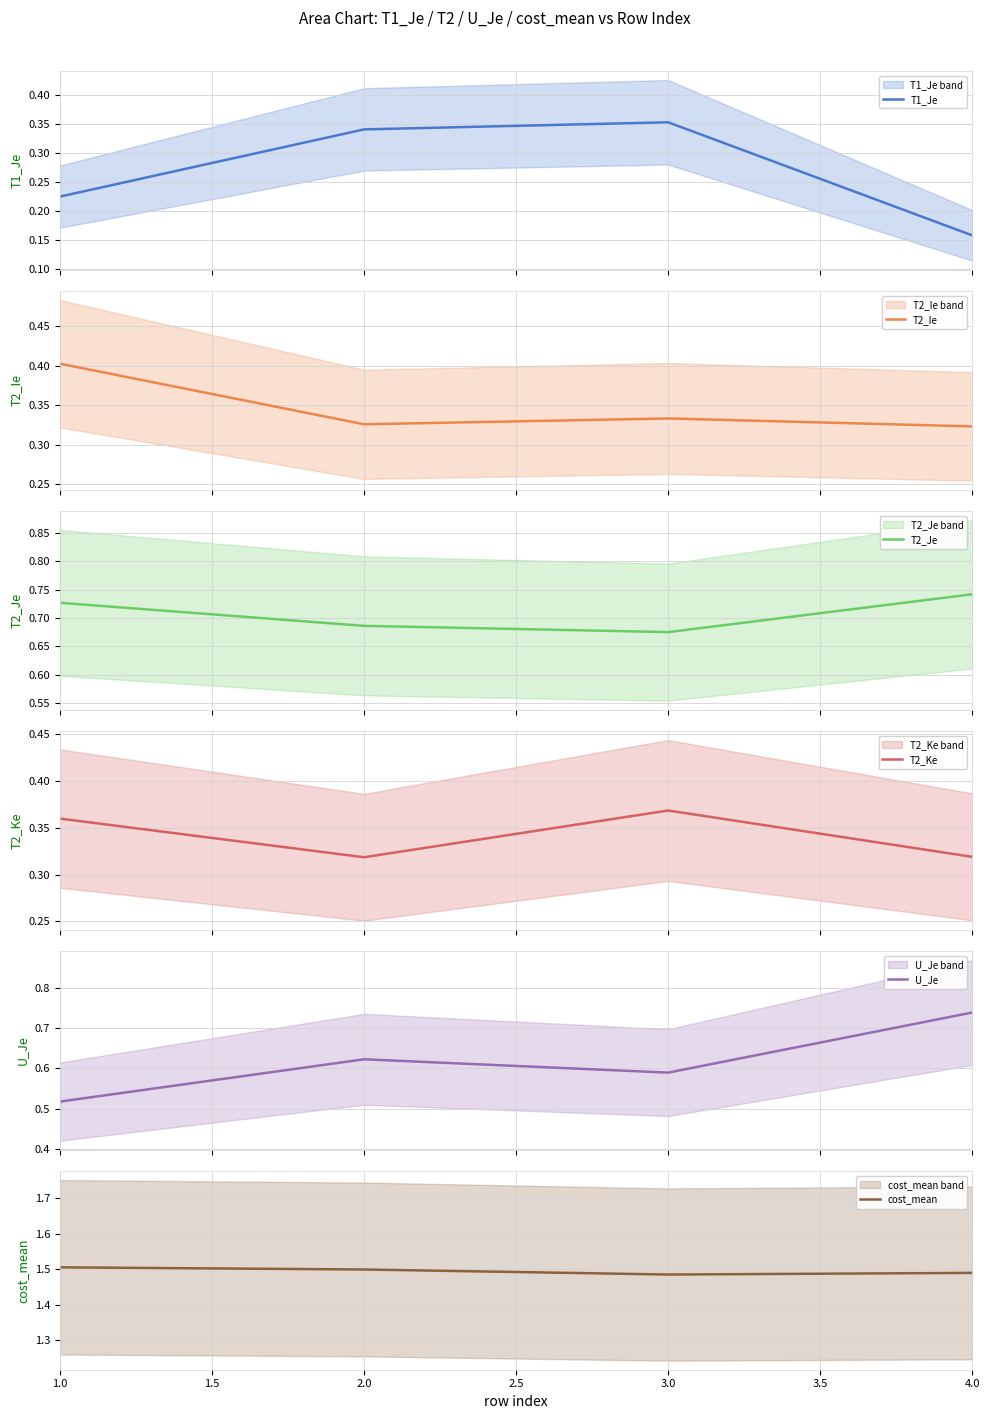

Does the chart have visible grid lines?

Yes